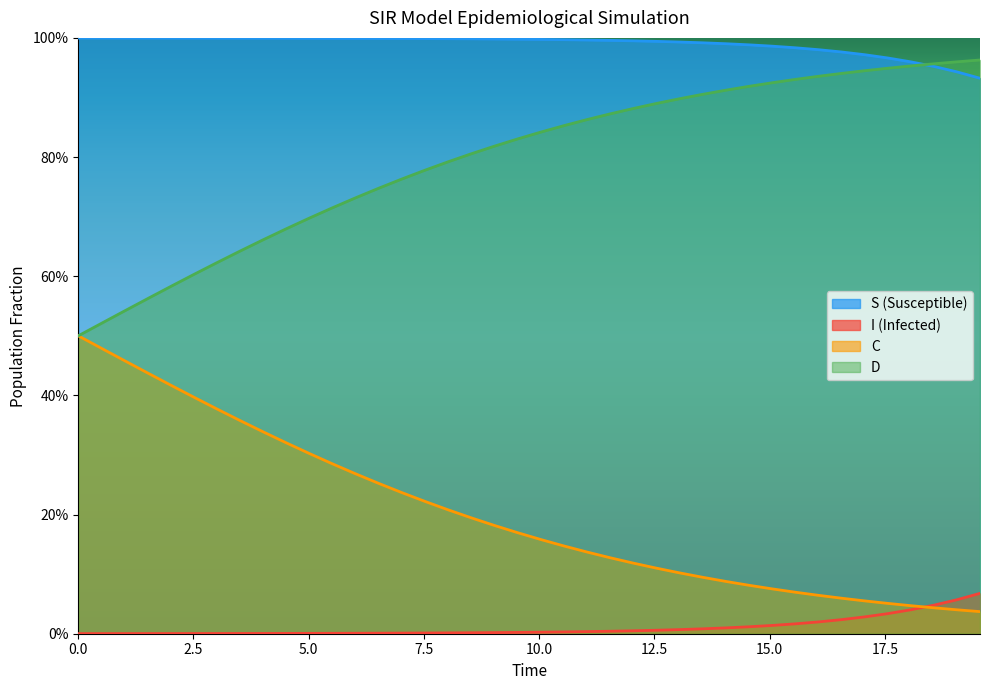

List the series in order of their overall mean, lowest first.

I (Infected), C, D, S (Susceptible)